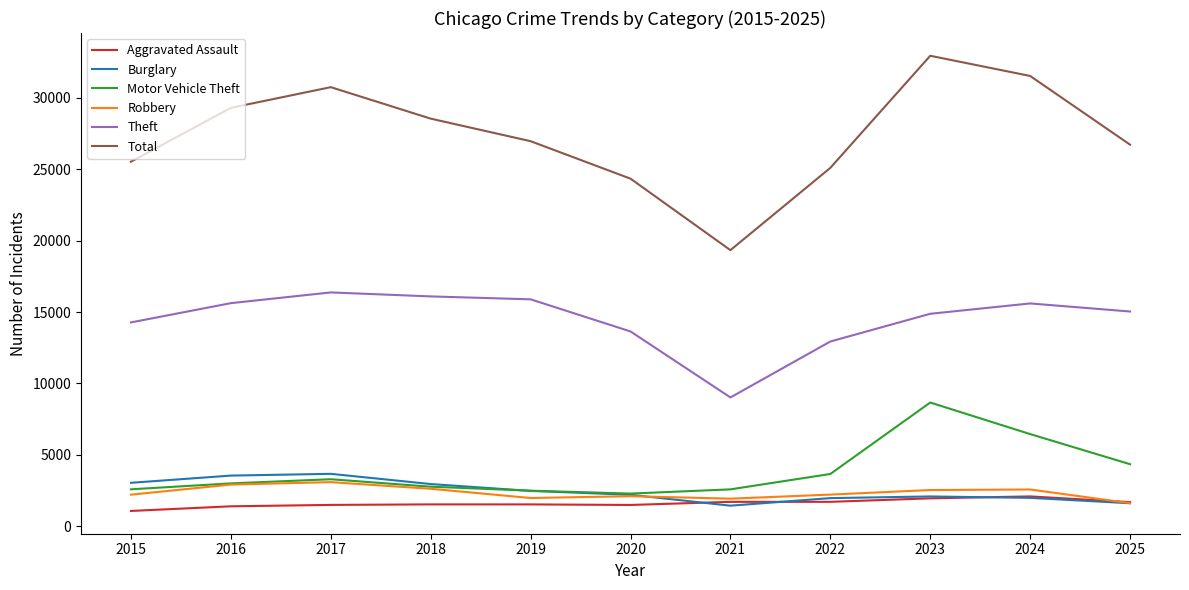

True or false: Burglary has a value of 2091 at 2023.

True